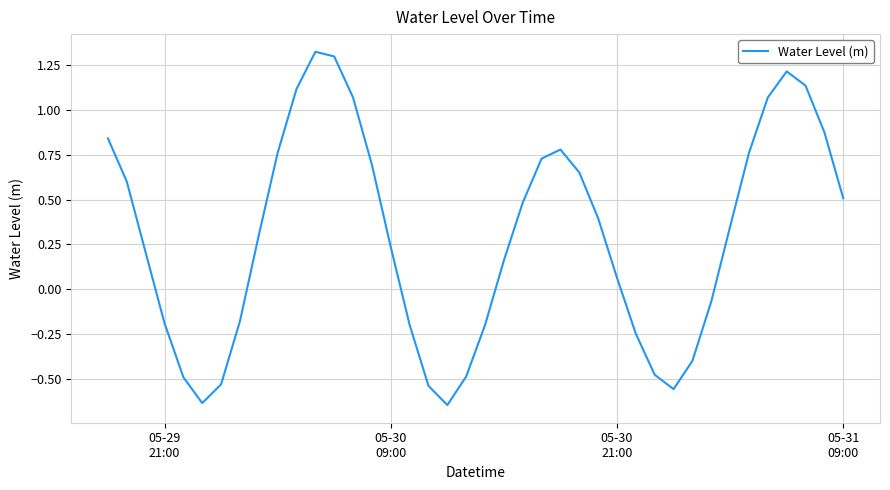

What is the difference between the maximum and minimum values?

2.0